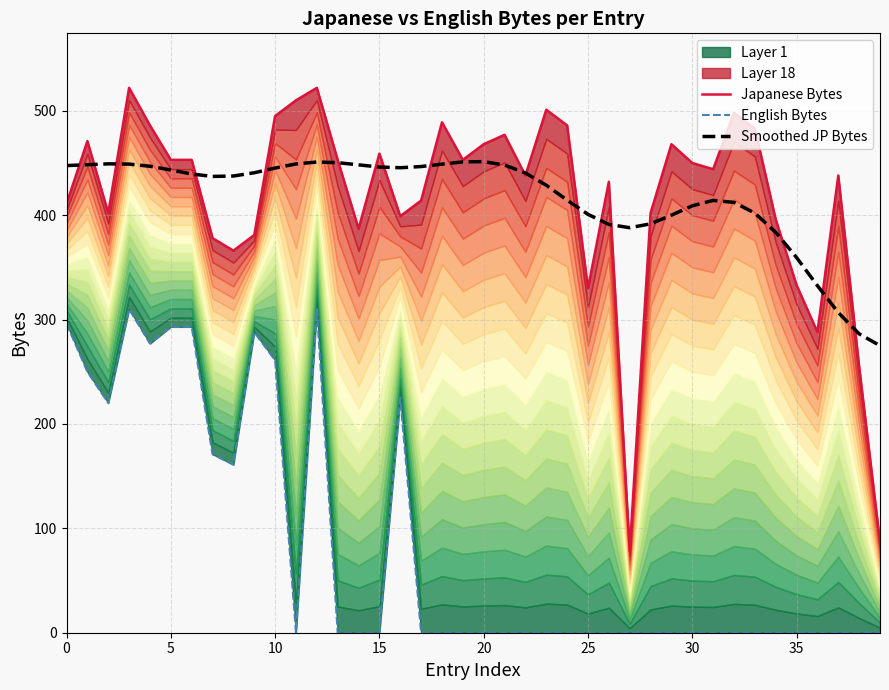

How many lines are shown in the chart?

3